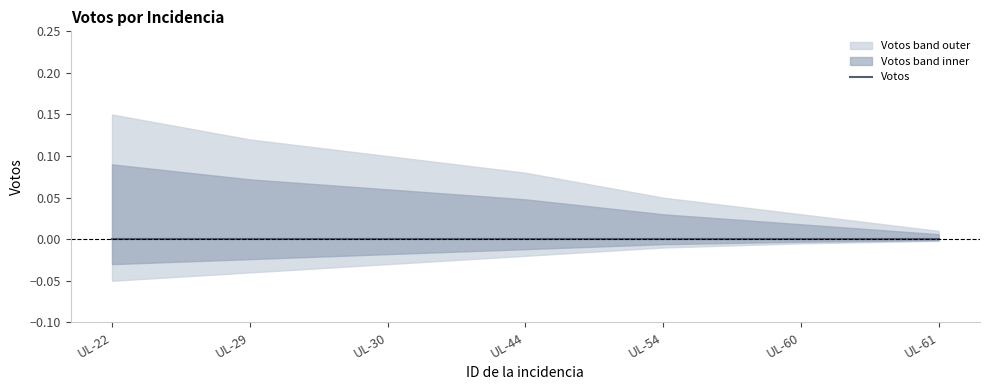

Does the chart display data point markers on the line(s)?

No